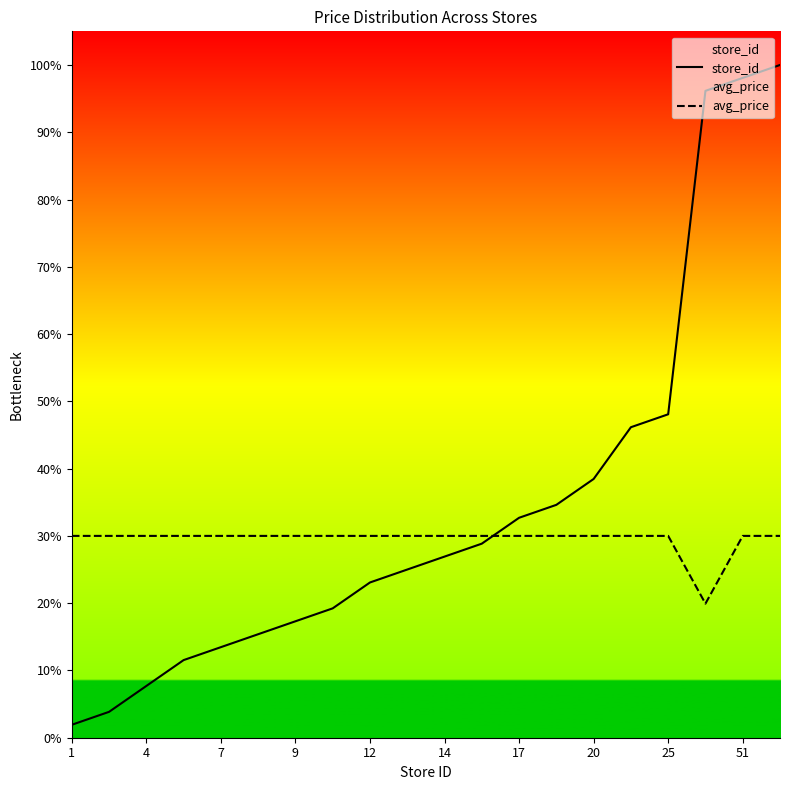

True or false: avg_price and store_id intersect in this chart.

True